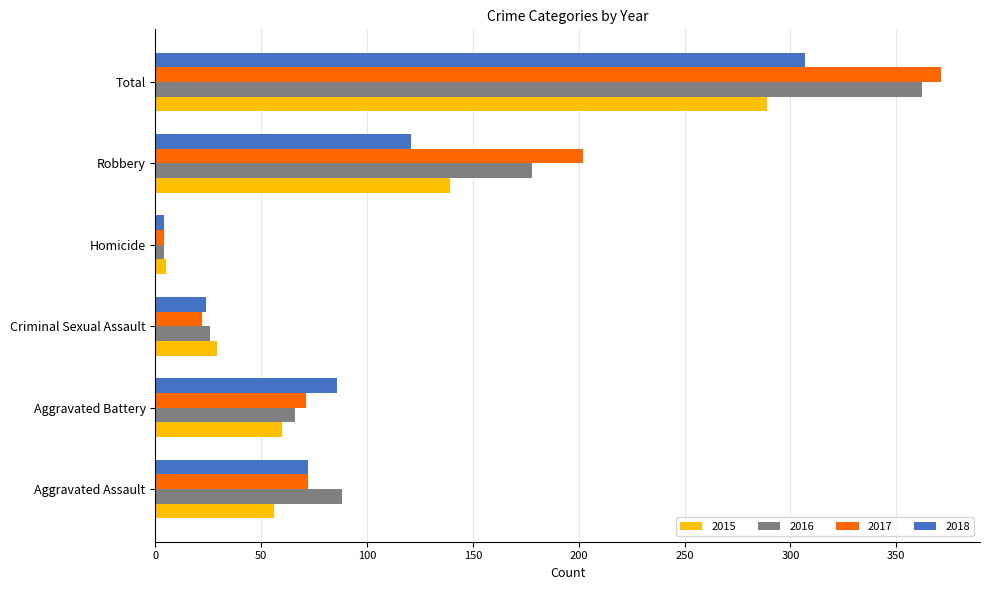

At which label is 2016 closest to 183?

Robbery